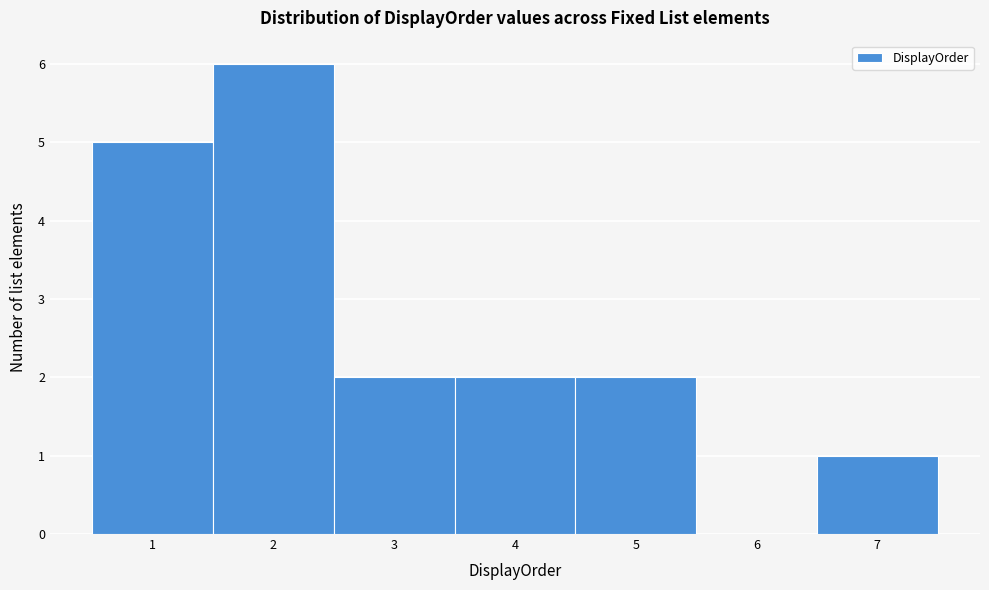

Reading left to right, transcribe this chart: for each bar, give the range it covers on the x-axis and its height. The values are not printed on the chart, so give them approximately, as read against the axis.

0.5 to 1.5: 5
1.5 to 2.5: 6
2.5 to 3.5: 2
3.5 to 4.5: 2
4.5 to 5.5: 2
5.5 to 6.5: 0
6.5 to 7.5: 1